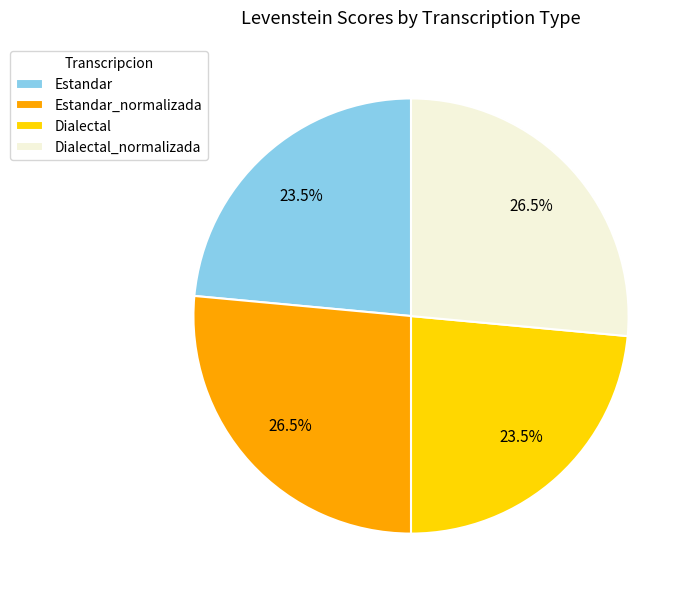

Which has a higher value, Dialectal or Dialectal_normalizada?

Dialectal_normalizada